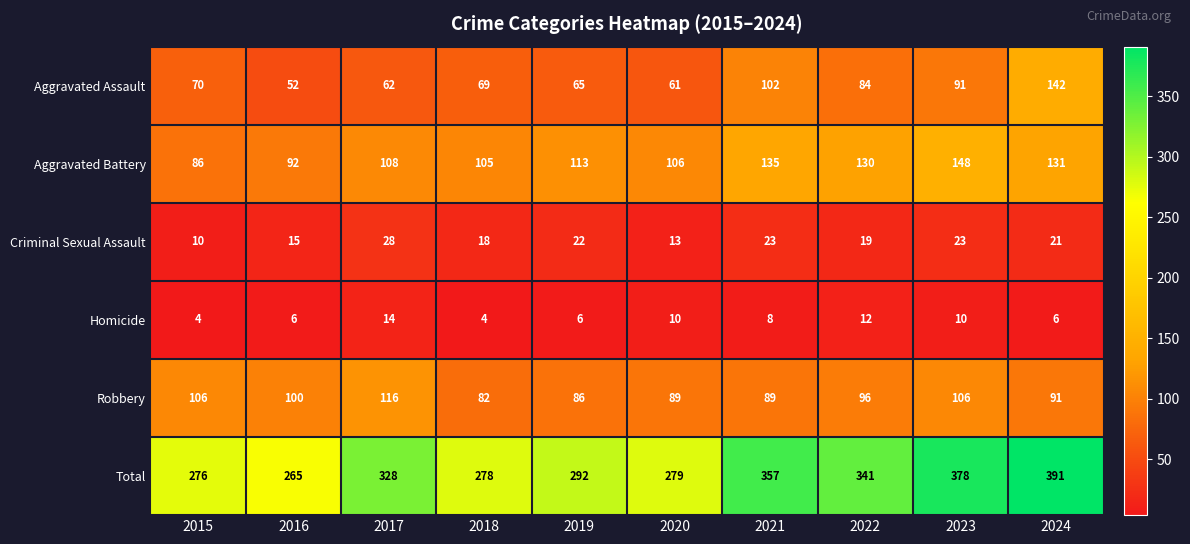

What is the difference between the second highest and second lowest values in the Total series?

102